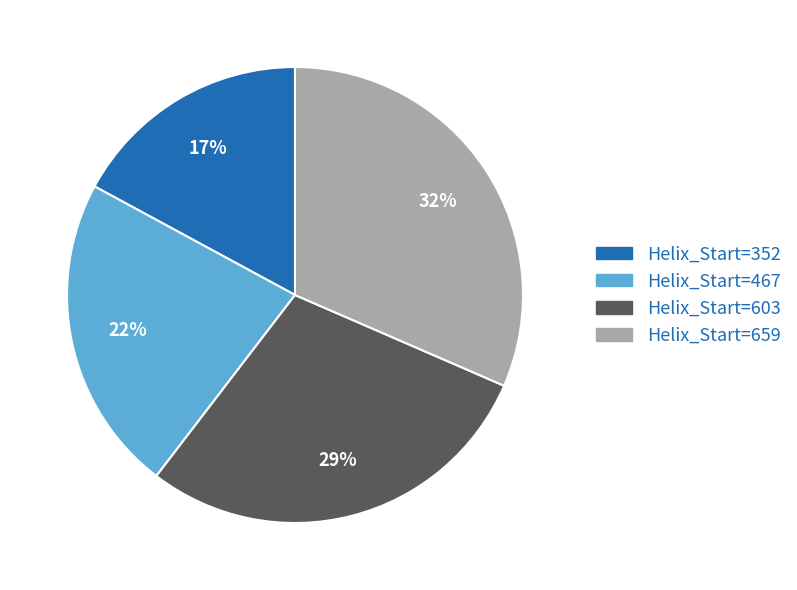

How many slices are in this pie chart?

4